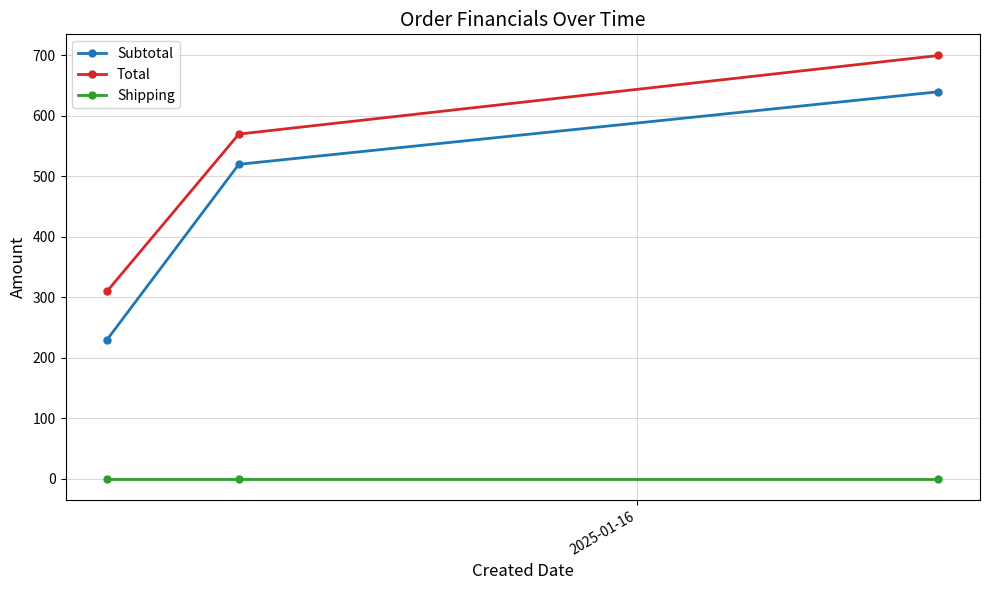

Which series has the widest spread of values?

Subtotal